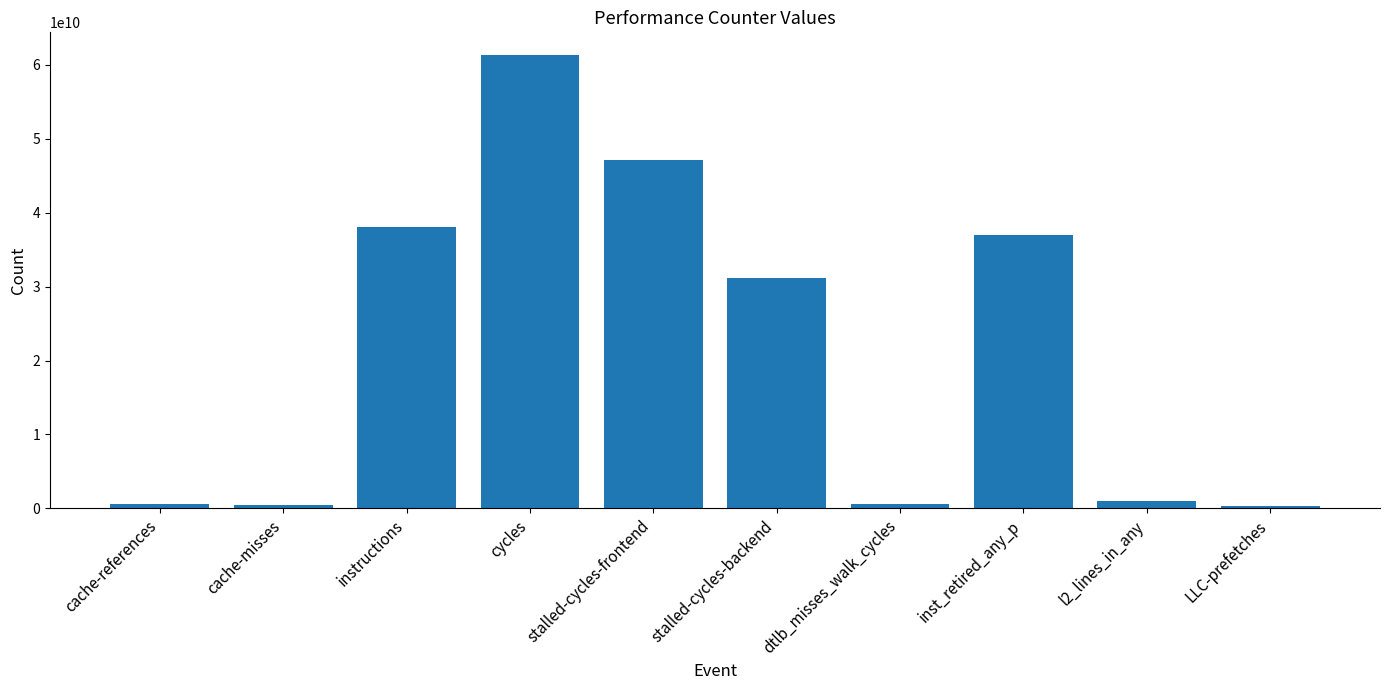

What is the sum of the values at dtlb_misses_walk_cycles and LLC-prefetches?

1003743732